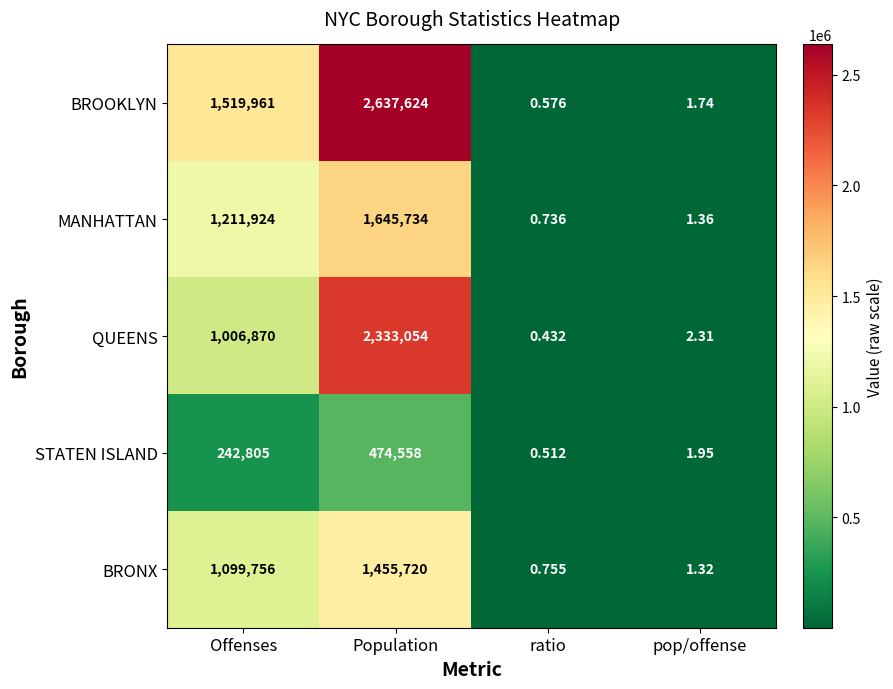

Which series has the largest range (max minus min)?

BROOKLYN